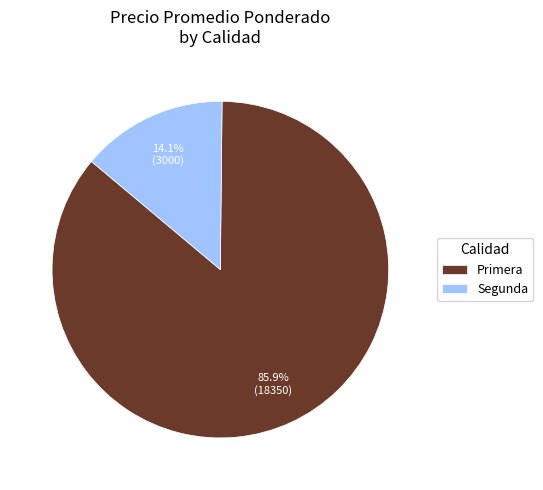

How many slices are in this pie chart?

2